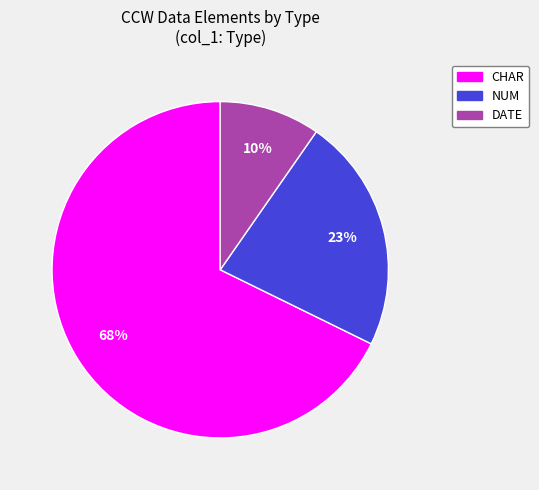

To the nearest percent, what is the average slice percentage?

33%